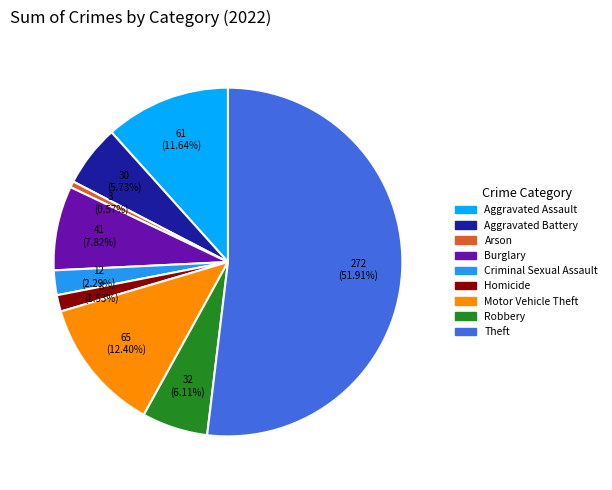

Which slice is the smallest?

Arson